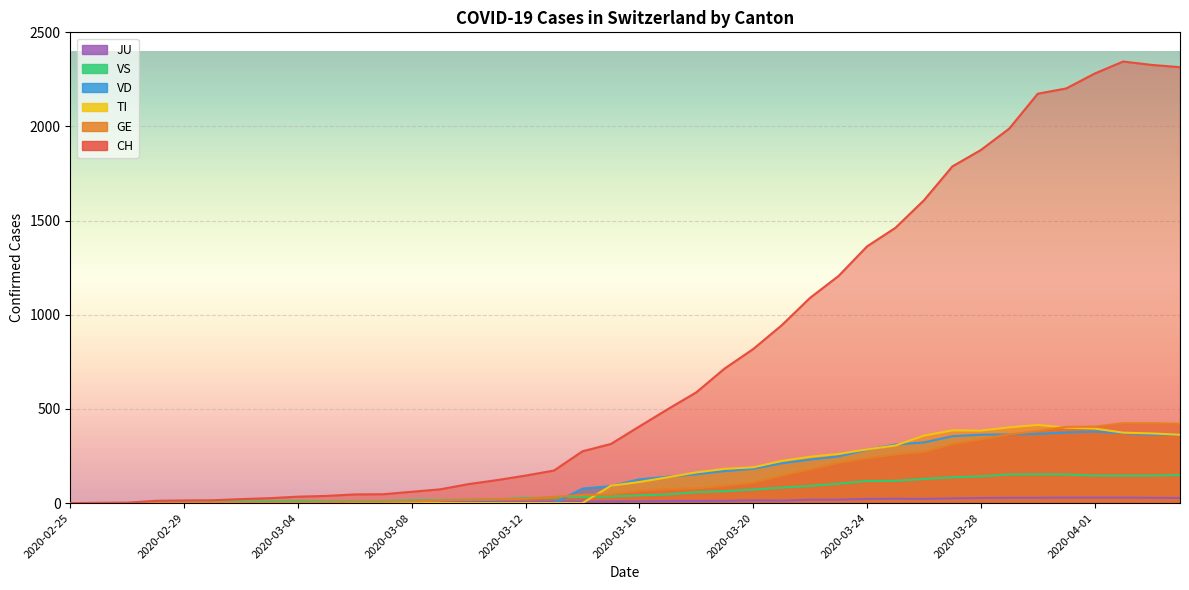

What is the difference between the highest and lowest values at 2020-03-16?

398